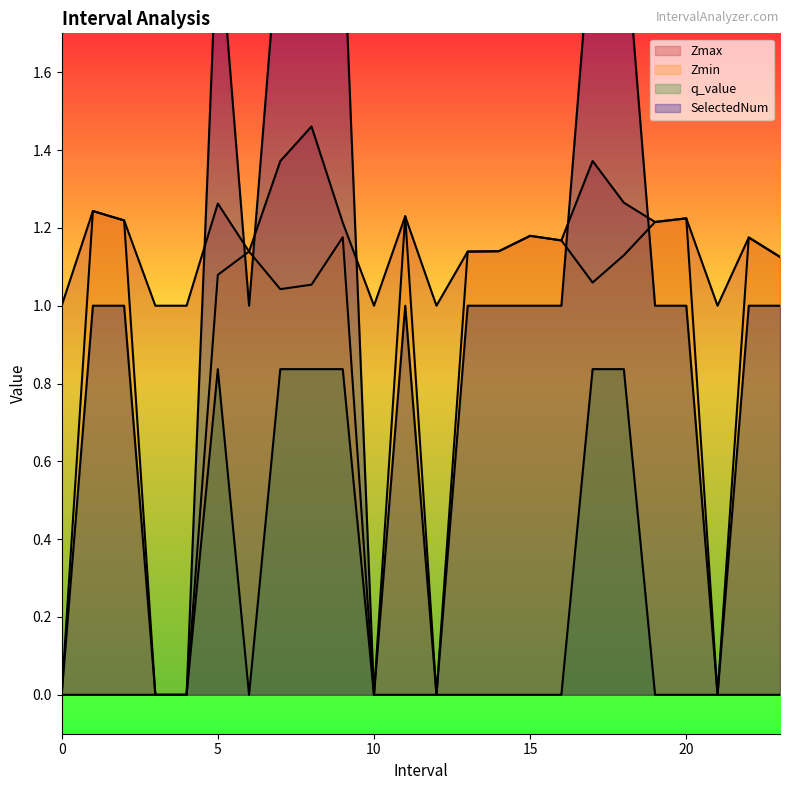

Does the chart display data point markers on the line(s)?

No